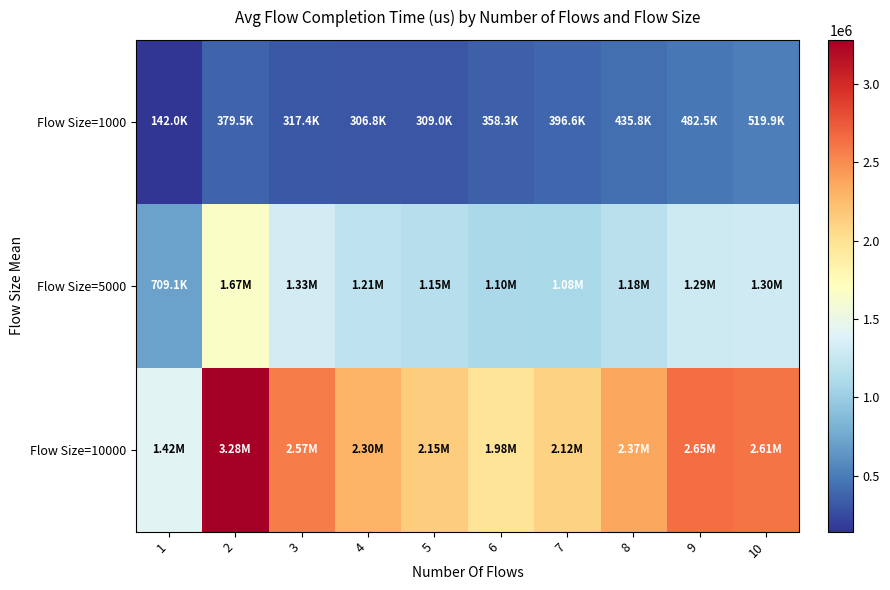

Reading left to right, transcribe all the data shown in this chart.

Flow Size=1000: 1=141969.6	2=379464.9	3=317356.0	4=306751.7	5=308981.9	6=358274.7	7=396603.5	8=435756.0	9=482548.8	10=519909.8
Flow Size=5000: 1=709057.4	2=1669177.5	3=1329748.9	4=1205621.6	5=1149479.8	6=1095848.8	7=1080726.4	8=1180566.9	9=1291763.1	10=1296795.4
Flow Size=10000: 1=1417905.9	2=3281956.5	3=2571078.8	4=2299607.8	5=2149743.0	6=1977952.9	7=2115973.2	8=2370241.0	9=2650859.5	10=2613815.2